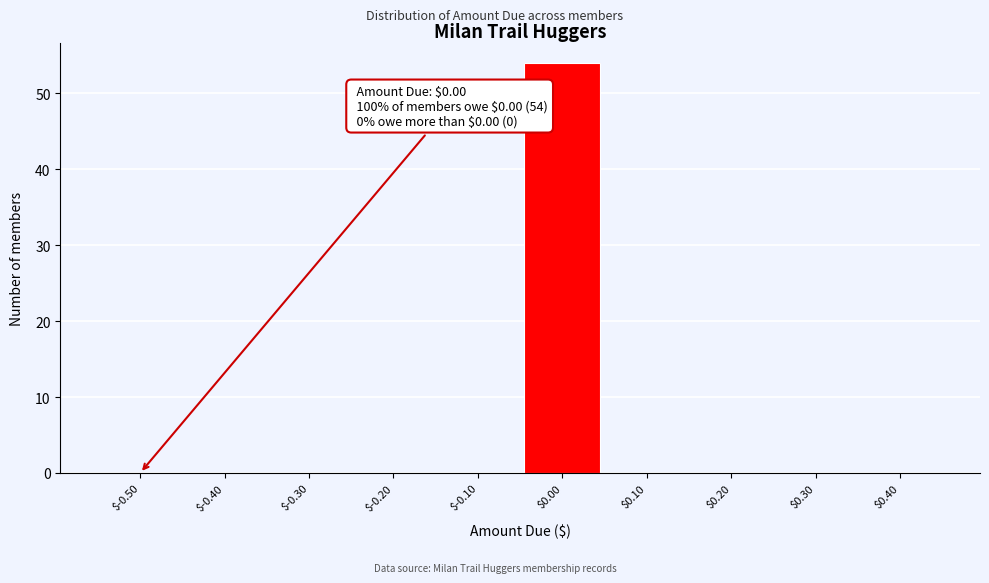

What is the sum of all values?

54